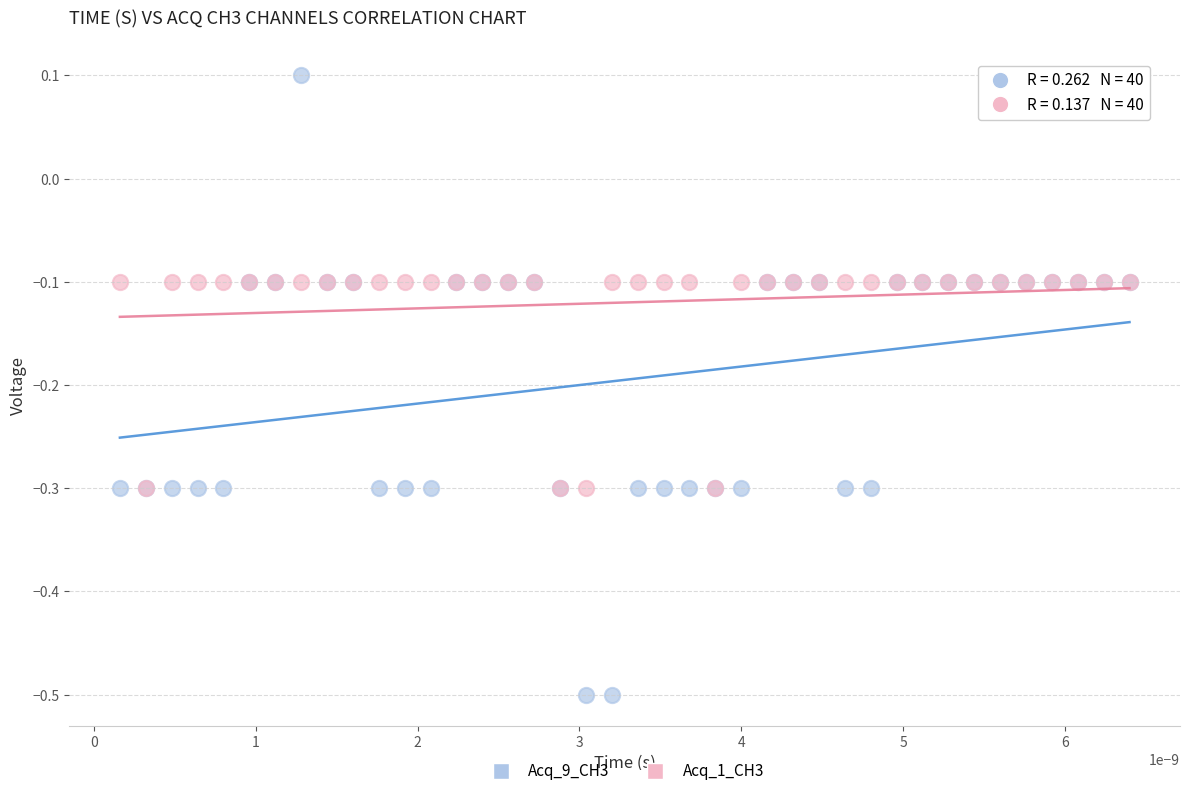

What are all the series names shown in the legend?

Acq_9_CH3, Acq_1_CH3